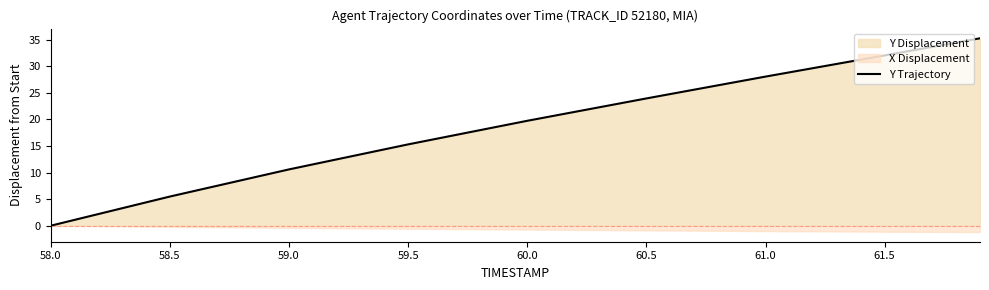

What is the highest value of the Y Trajectory series?

35.3